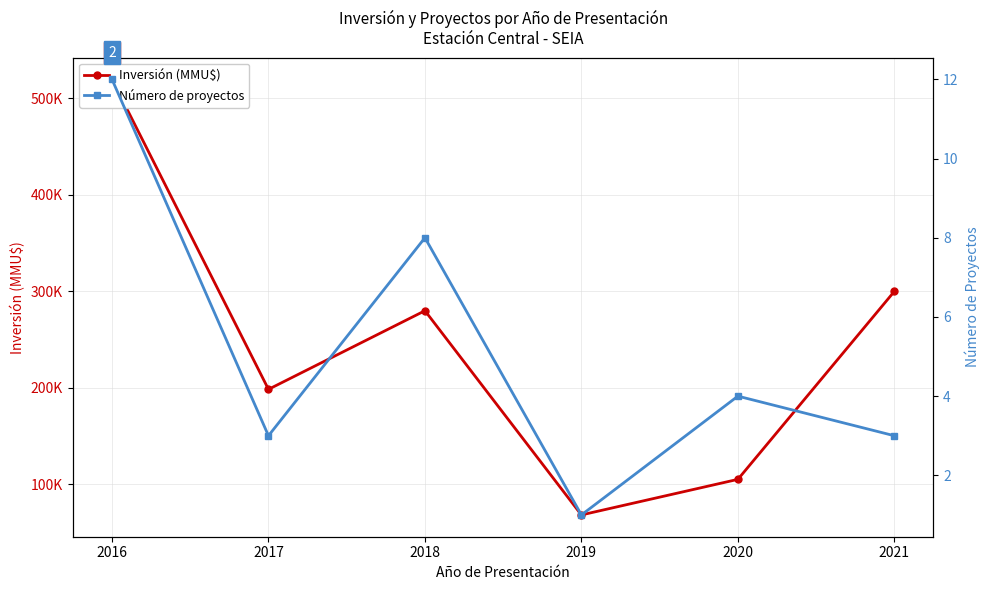

How many interior local valleys does the Inversión (MMU$) series have?

2